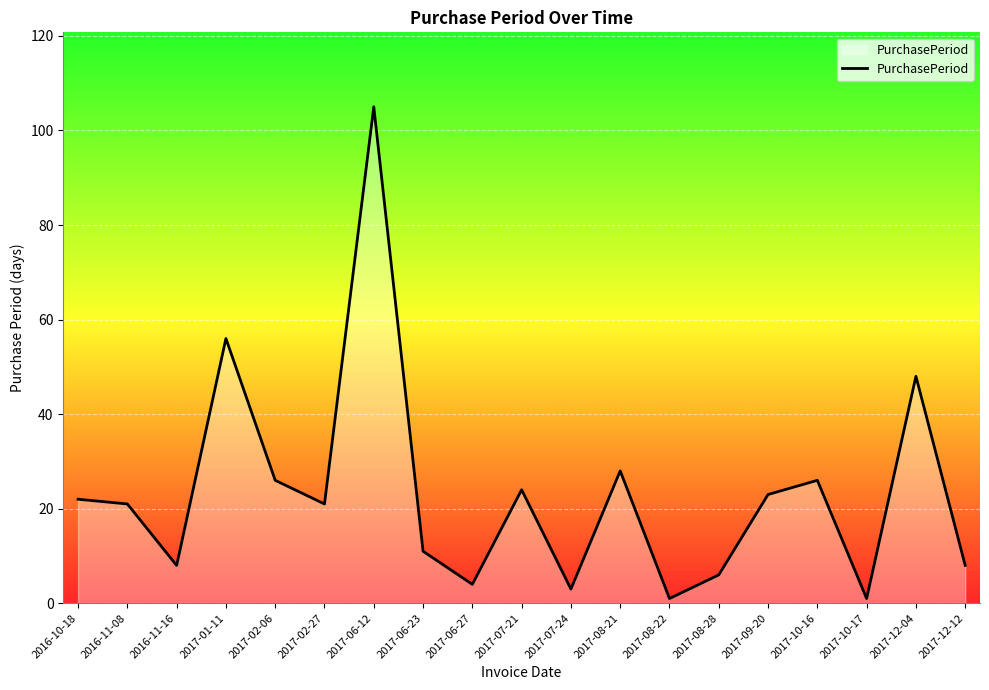

How many lines are shown in the chart?

1